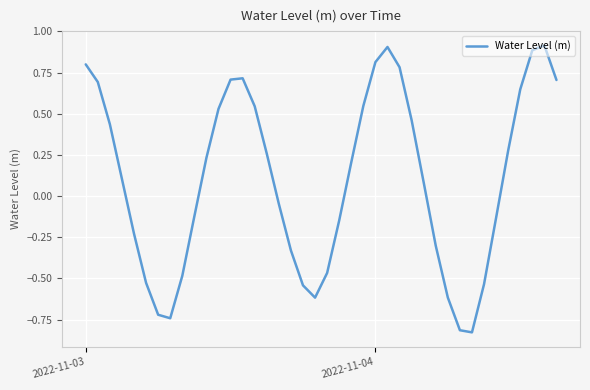

Reading left to right, what are all the values shown in this chart?

0.8	0.7	0.4	0.1	-0.2	-0.5	-0.7	-0.7	-0.5	-0.1	0.2	0.5	0.7	0.7	0.5	0.3	-0.0	-0.3	-0.5	-0.6	-0.5	-0.1	0.2	0.5	0.8	0.9	0.8	0.5	0.1	-0.3	-0.6	-0.8	-0.8	-0.5	-0.1	0.3	0.6	0.9	0.9	0.7